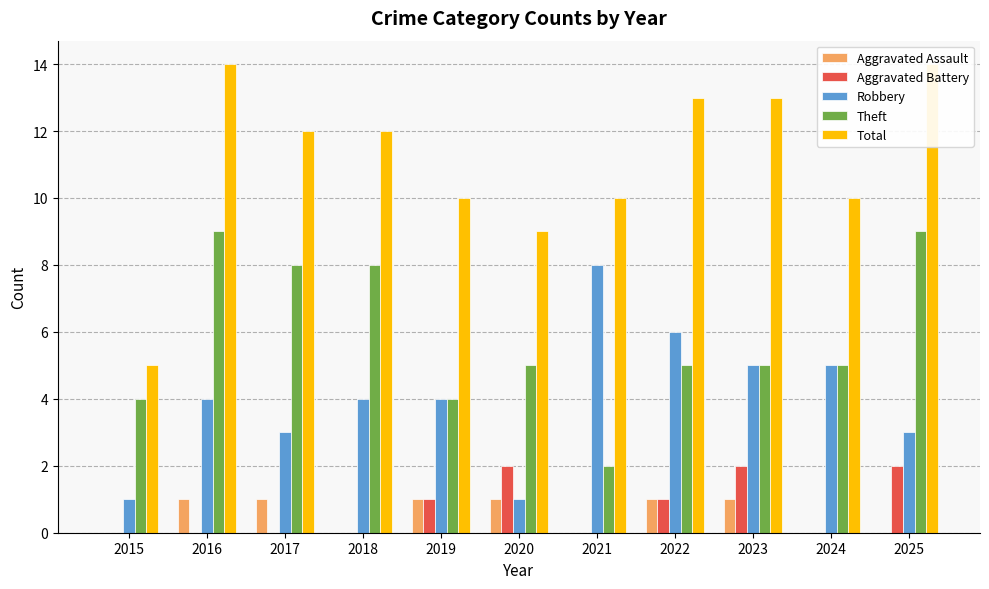

At which category is the sum across all series the highest?

2016